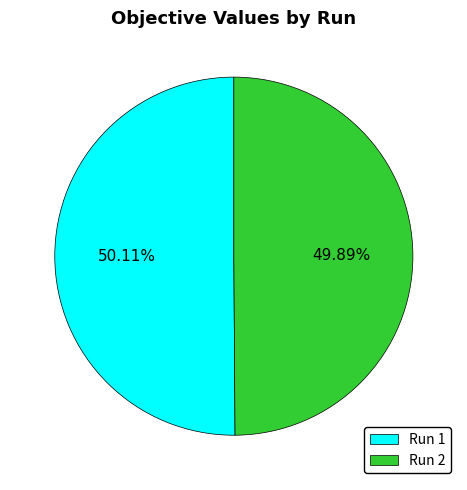

To the nearest percent, what is the average slice percentage?

50%